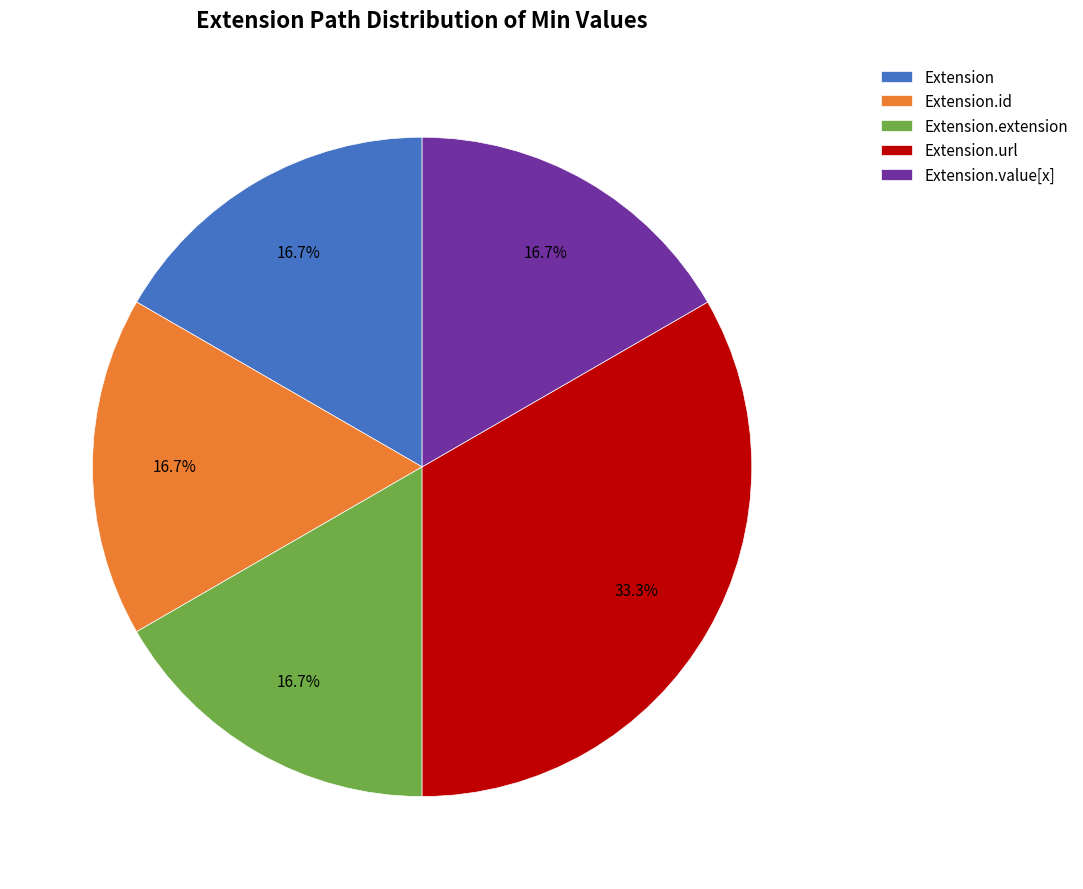

To the nearest percent, what portion does Extension.url represent?

33%